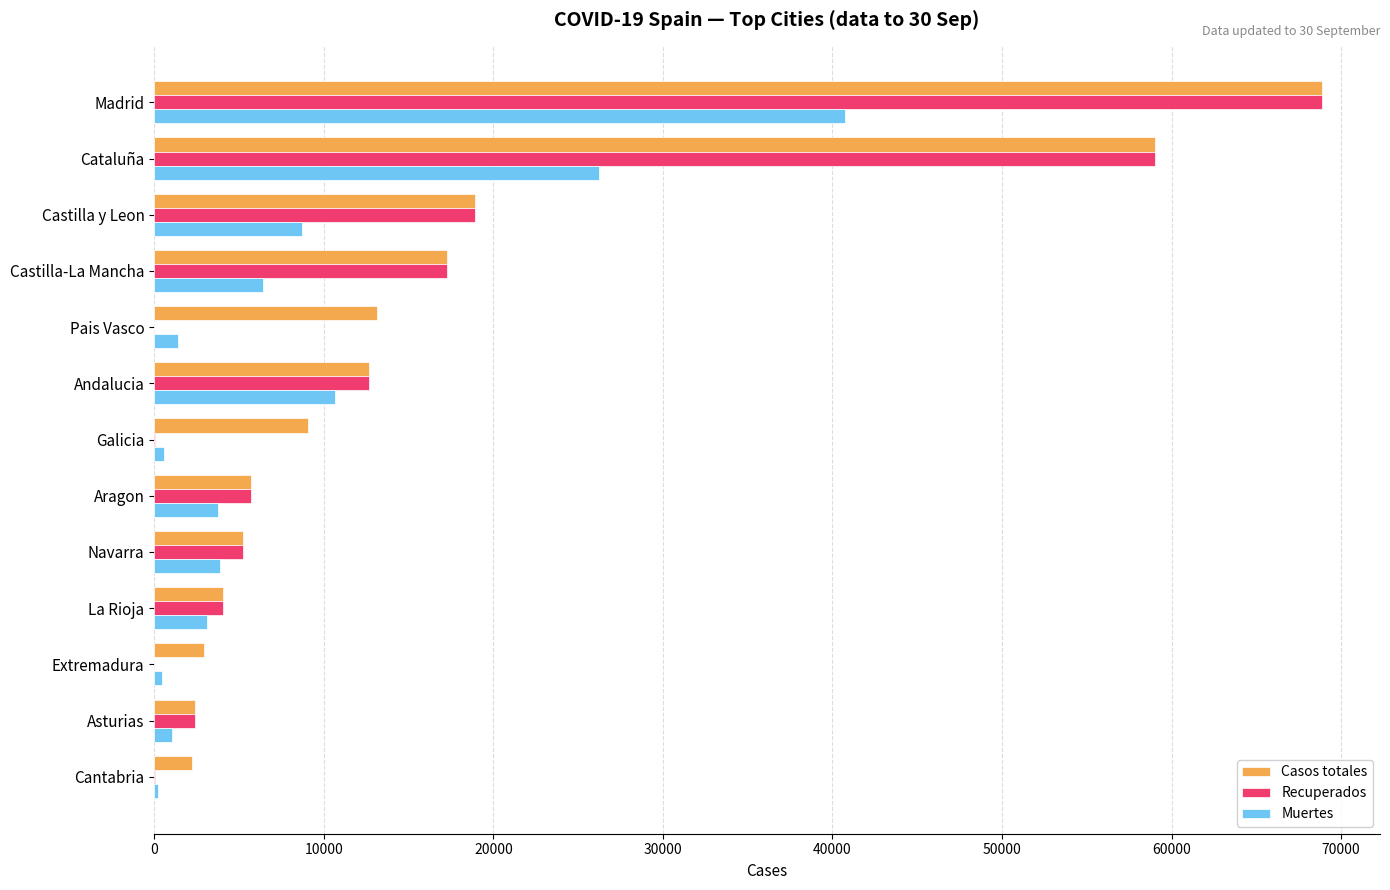

What is the total value across all series at Andalucia?

36029